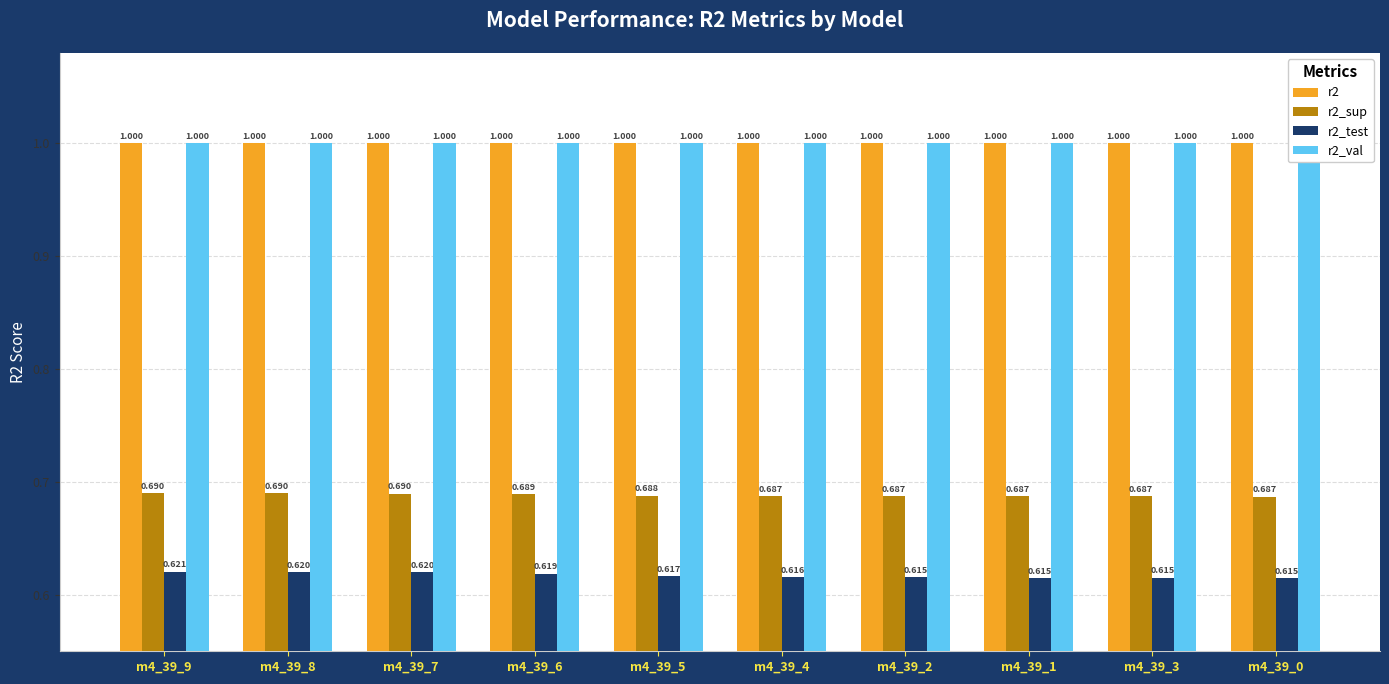

What is the lowest value of the r2_test series?

0.6